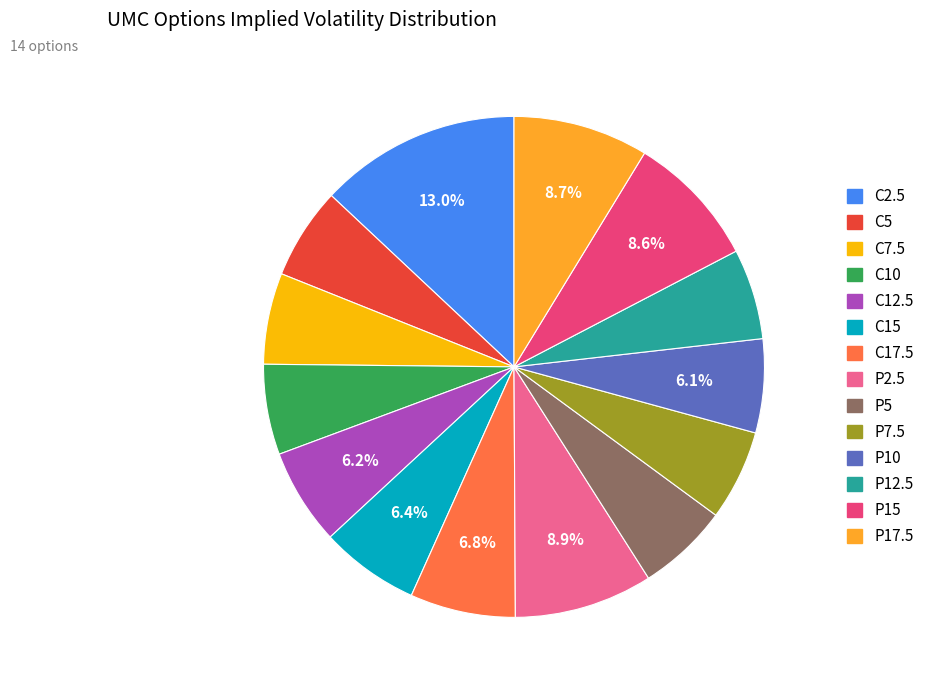

Is there any slice that represents more than half of the pie?

No